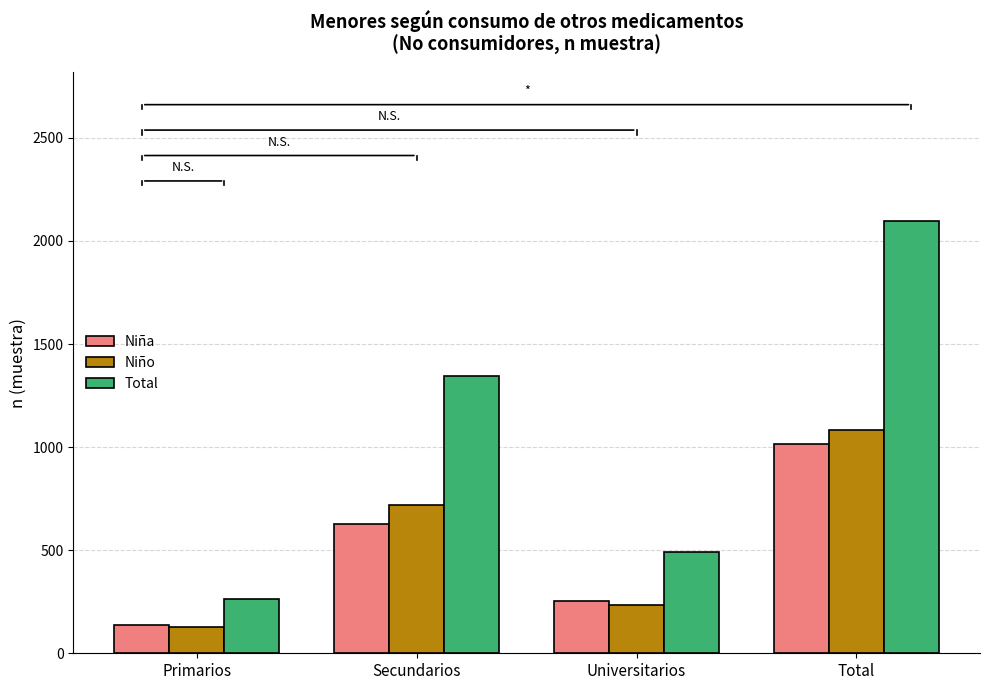

How many distinct data groups are displayed?

3